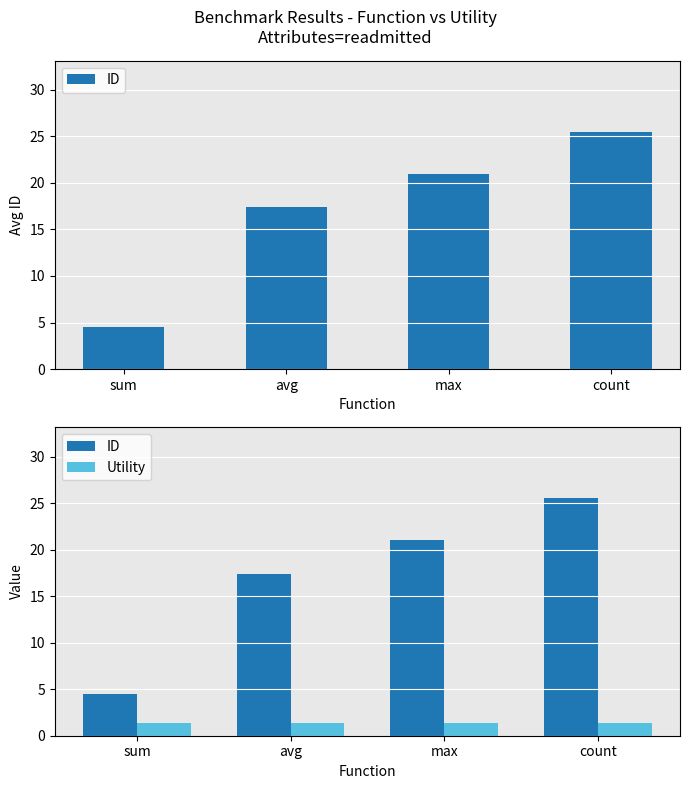

List the series in order of their peak value, highest first.

ID, Utility